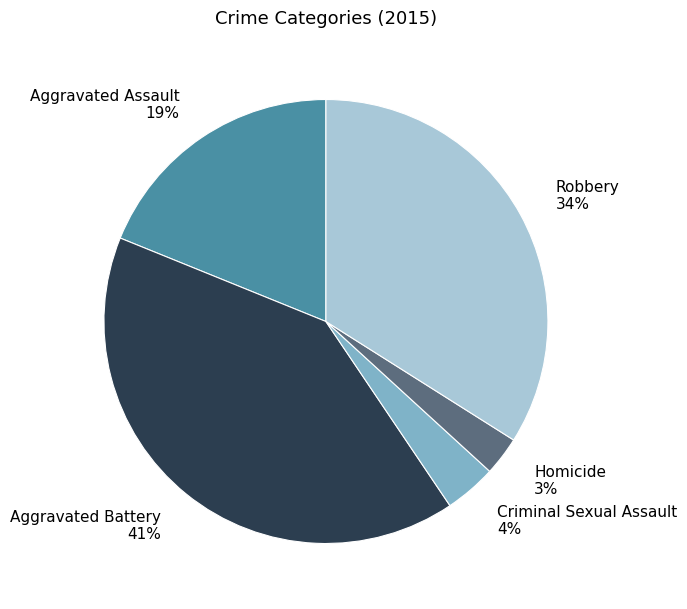

Which has a higher value, Criminal Sexual Assault 4% or Aggravated Assault 19%?

Aggravated Assault 19%